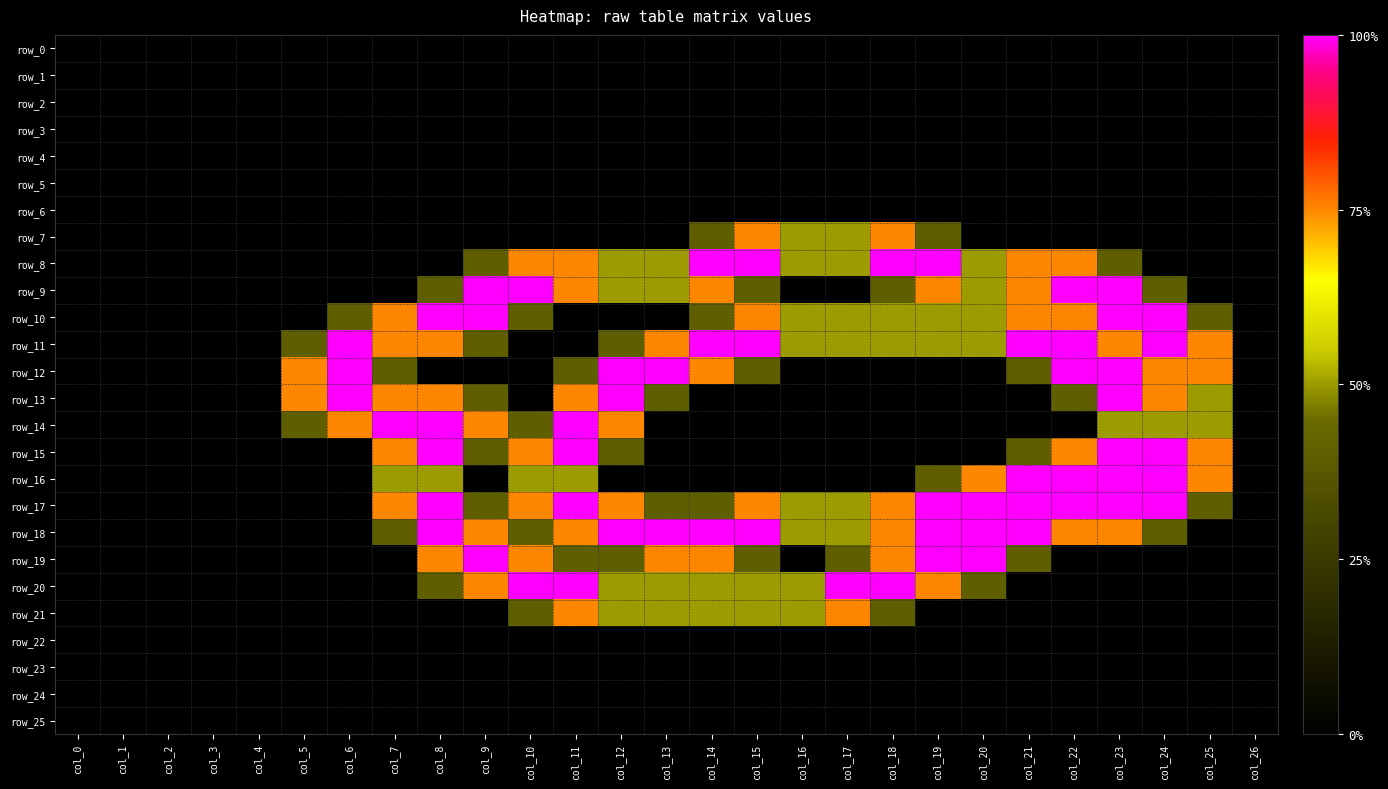

Is it true that row_18 equals 2.8 at col_21?

False